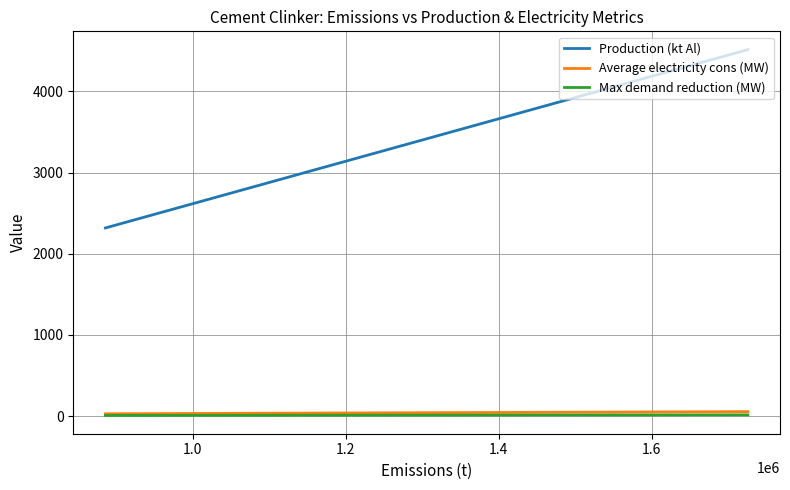

Is the value of Production (kt Al) at 6 greater than the value of Max demand reduction (MW) at 1.4?

Yes